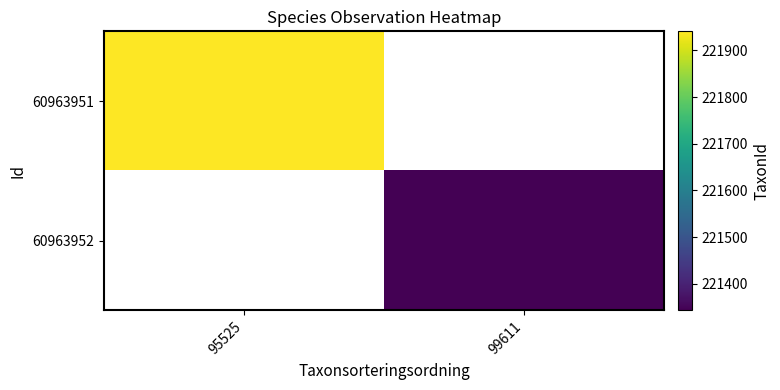

The value of 60963951 at 95525 is 221941.0. True or false?

True